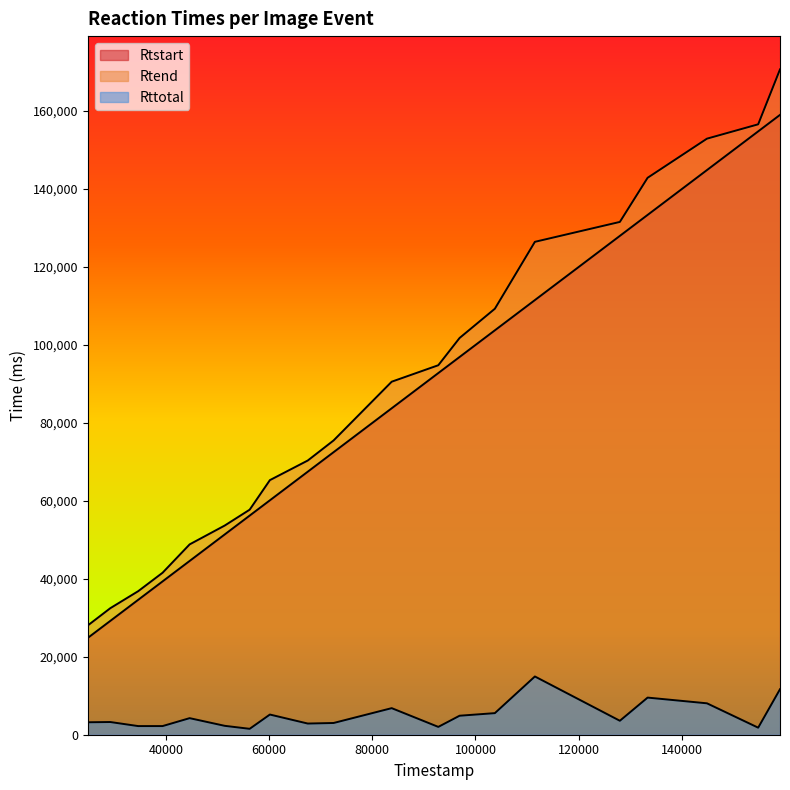

List the series in order of their peak value, lowest first.

Rttotal, Rtstart, Rtend